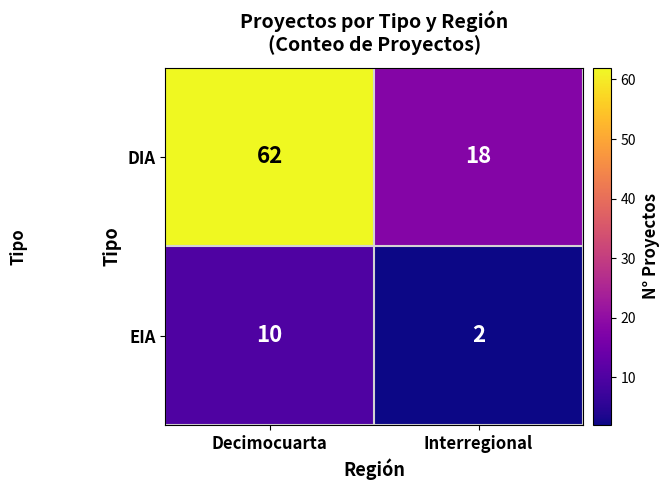

True or false: DIA has a value of 62 at Decimocuarta.

True